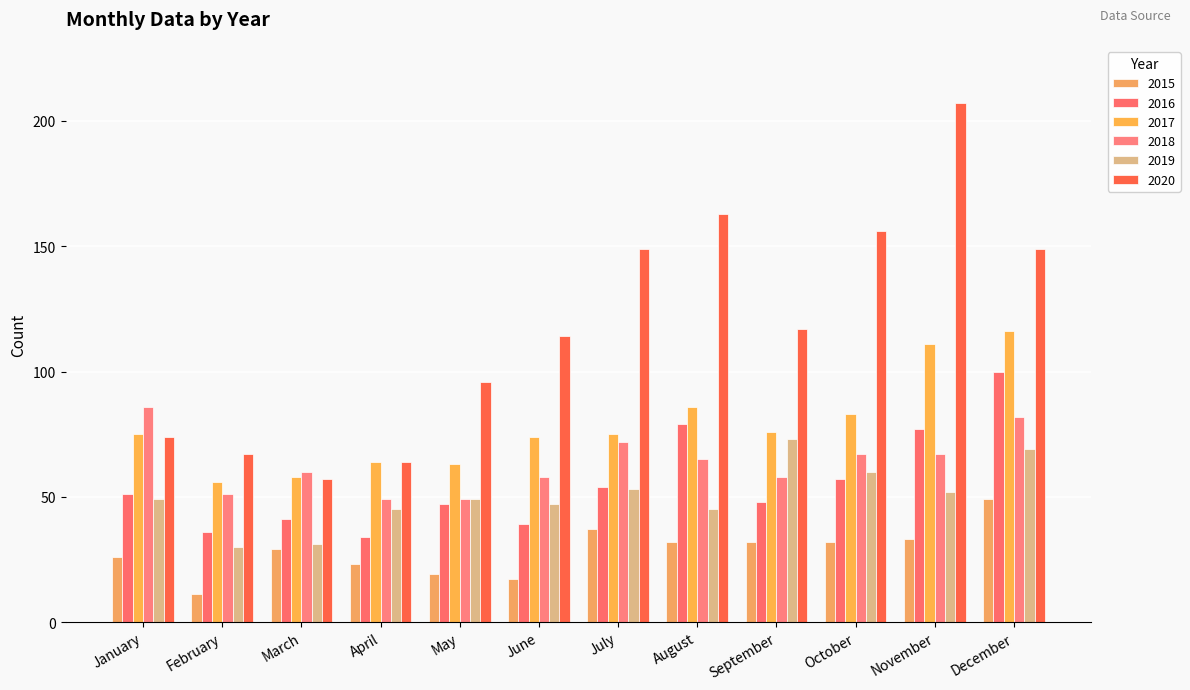

How many values in the 2020 series are below 117?

6